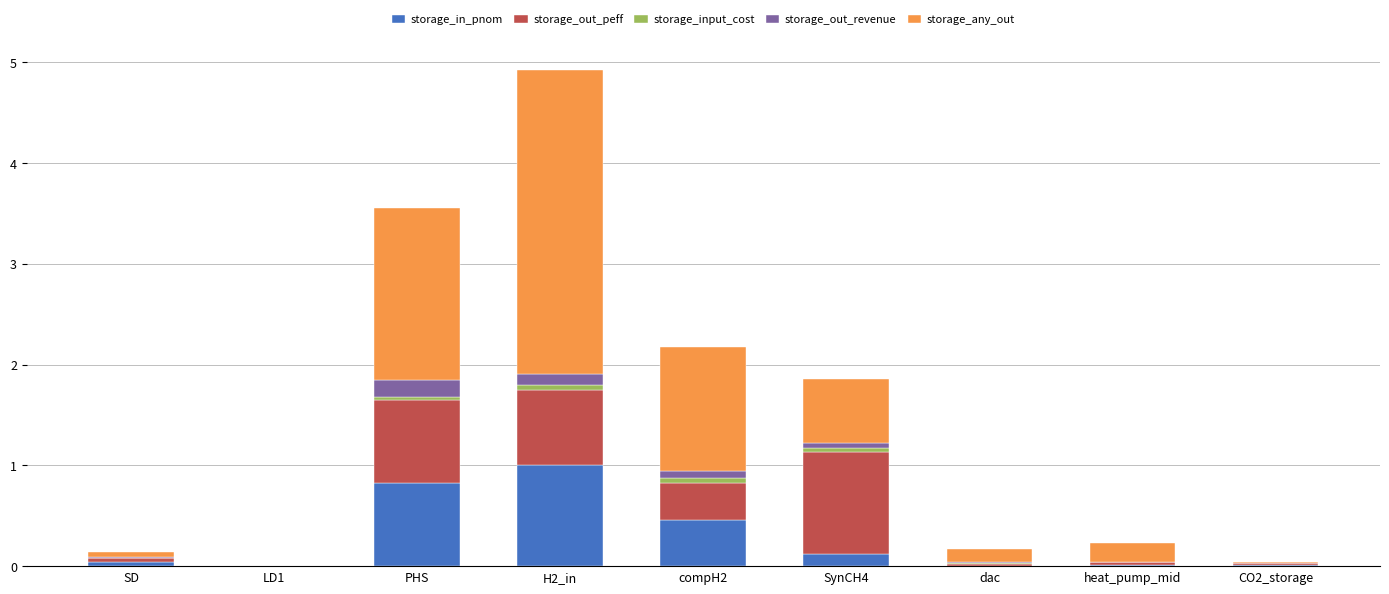

At which category is the sum across all series the highest?

H2_in